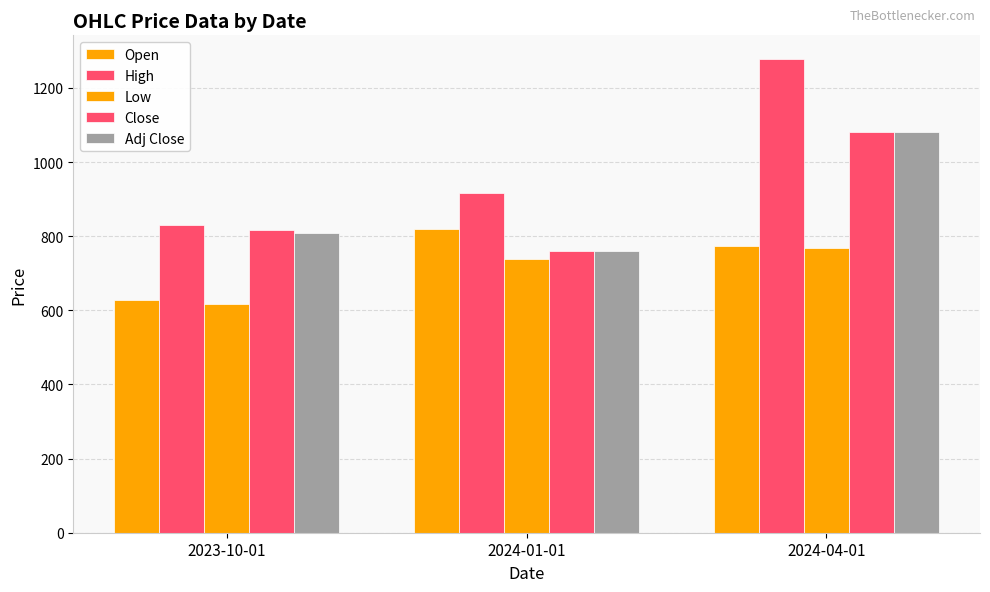

What is the average value of the Low series?

707.3